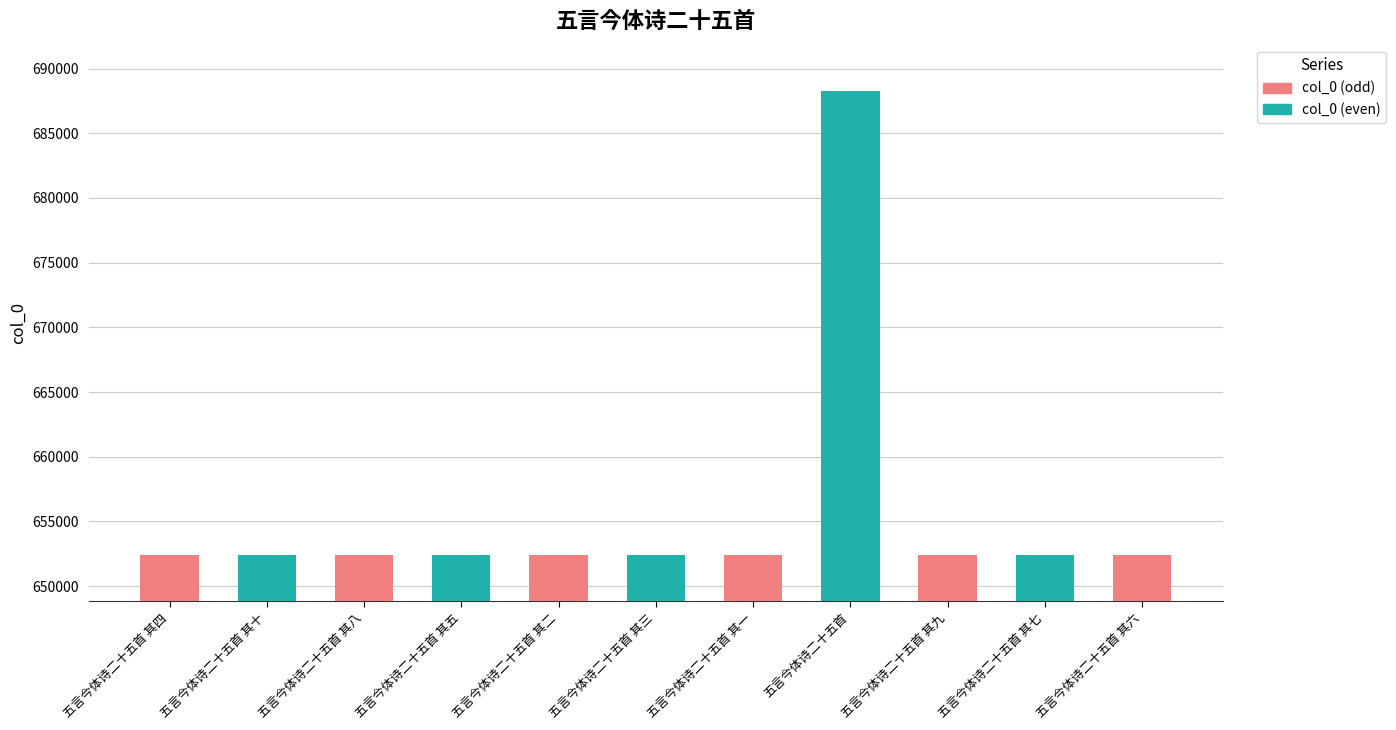

What is the average value?

655684